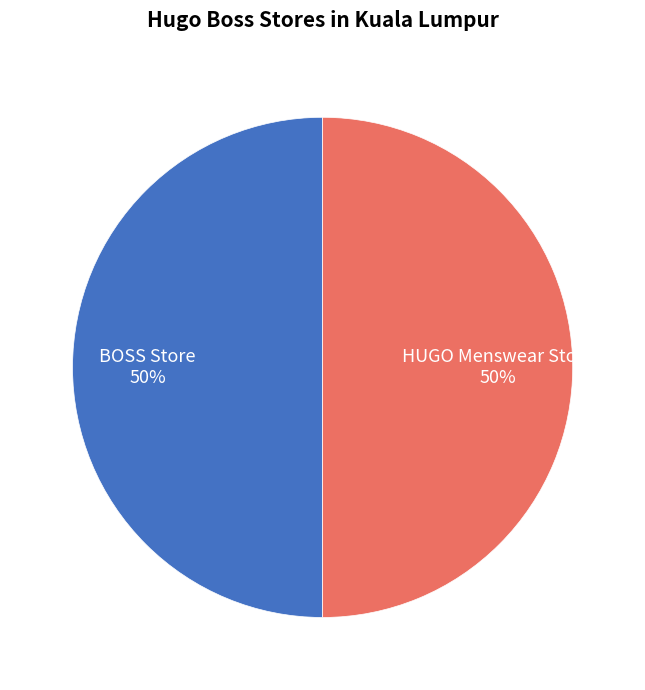

Combined, do HUGO Menswear Store and BOSS Store account for over 50%?

Yes